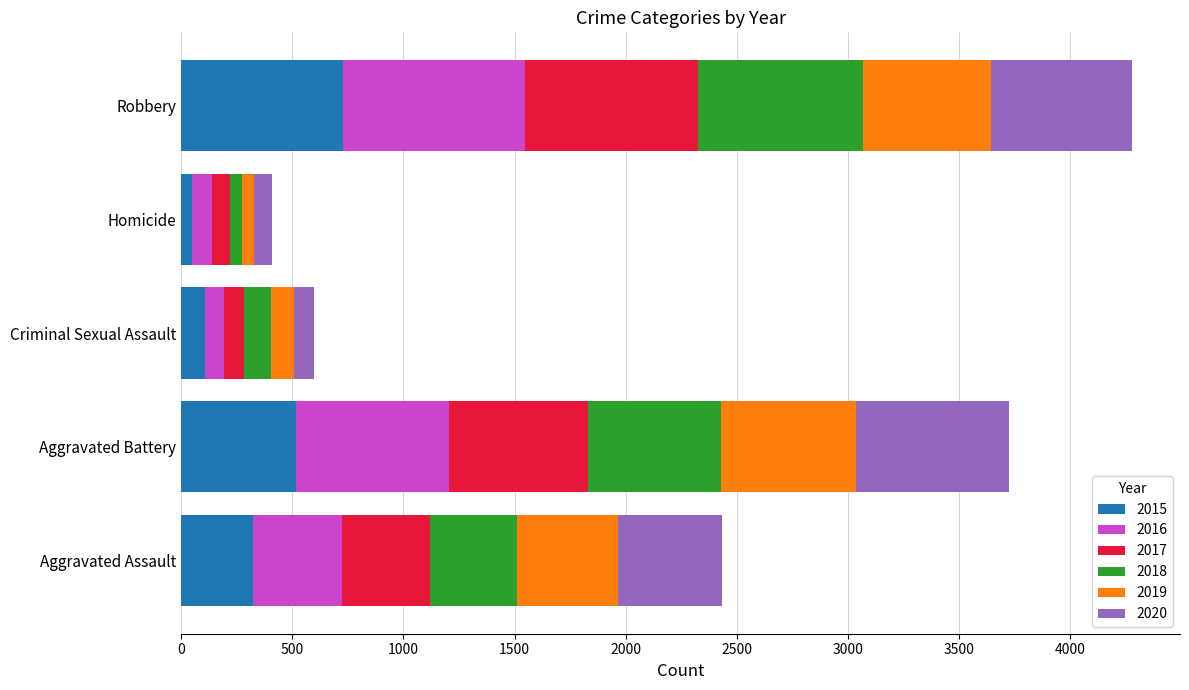

At which category is the sum across all series the highest?

Robbery